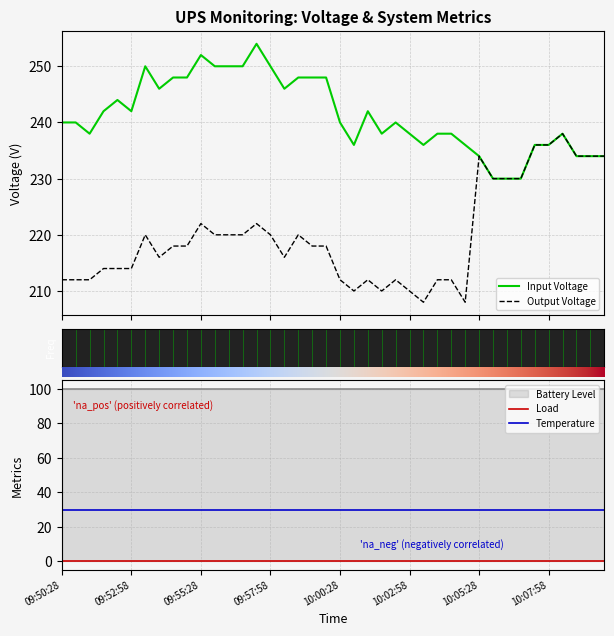

True or false: Load has more than 1 points higher than both neighbors.

False